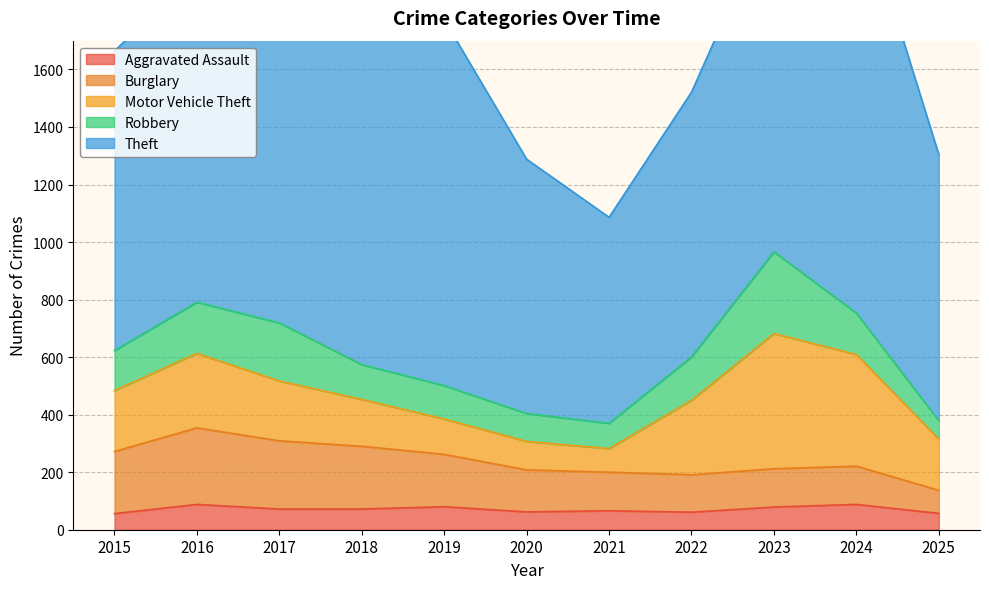

Does the chart display data point markers on the line(s)?

No